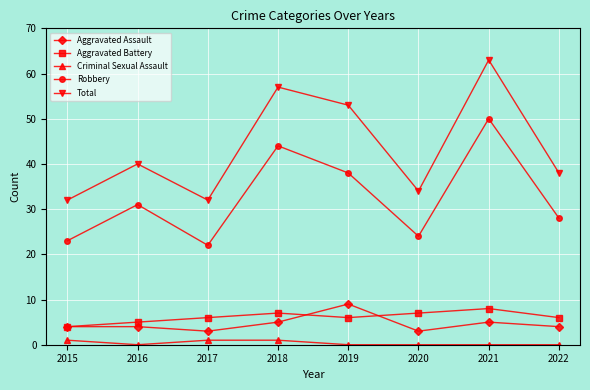

True or false: Criminal Sexual Assault and Robbery intersect in this chart.

False